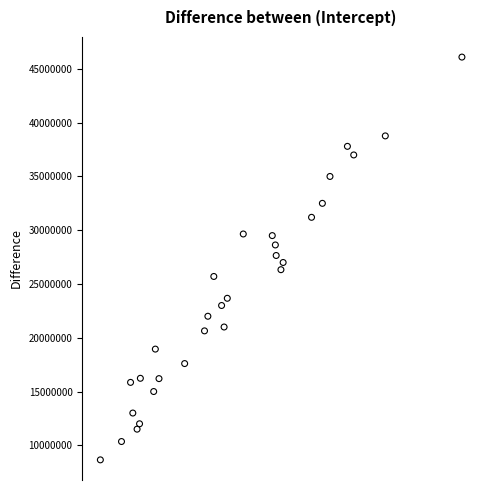

What is the range of Y values (max minus min)?

37455000